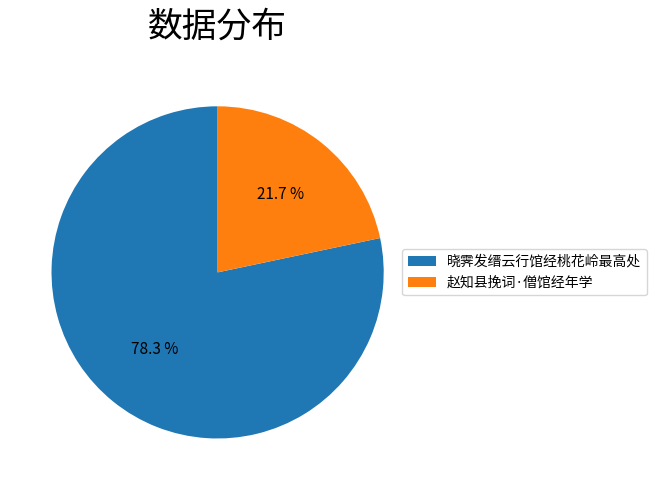

To the nearest percent, what is the combined percentage of 赵知县挽词·僧馆经年学 and 晓霁发缙云行馆经桃花岭最高处?

100%